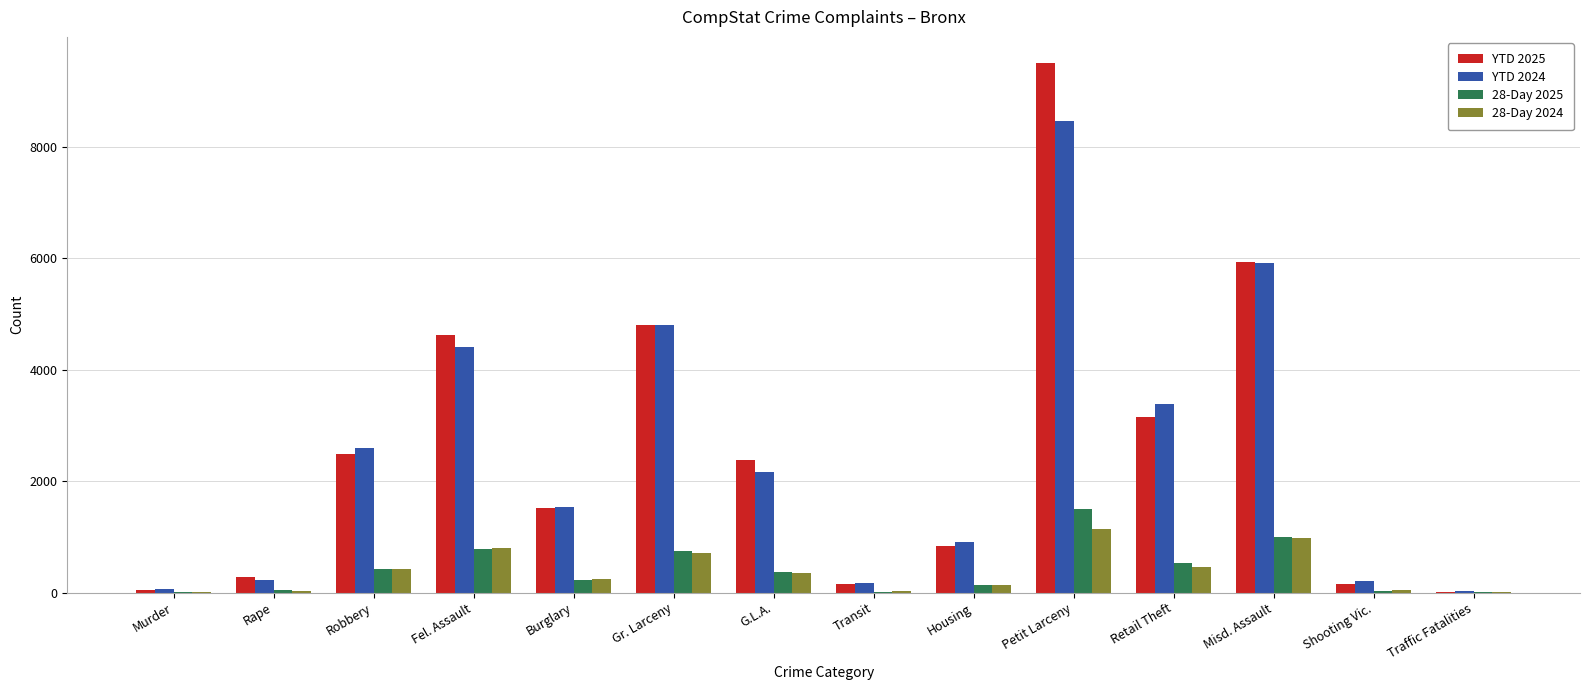

The value of YTD 2025 at Housing is 828. True or false?

True